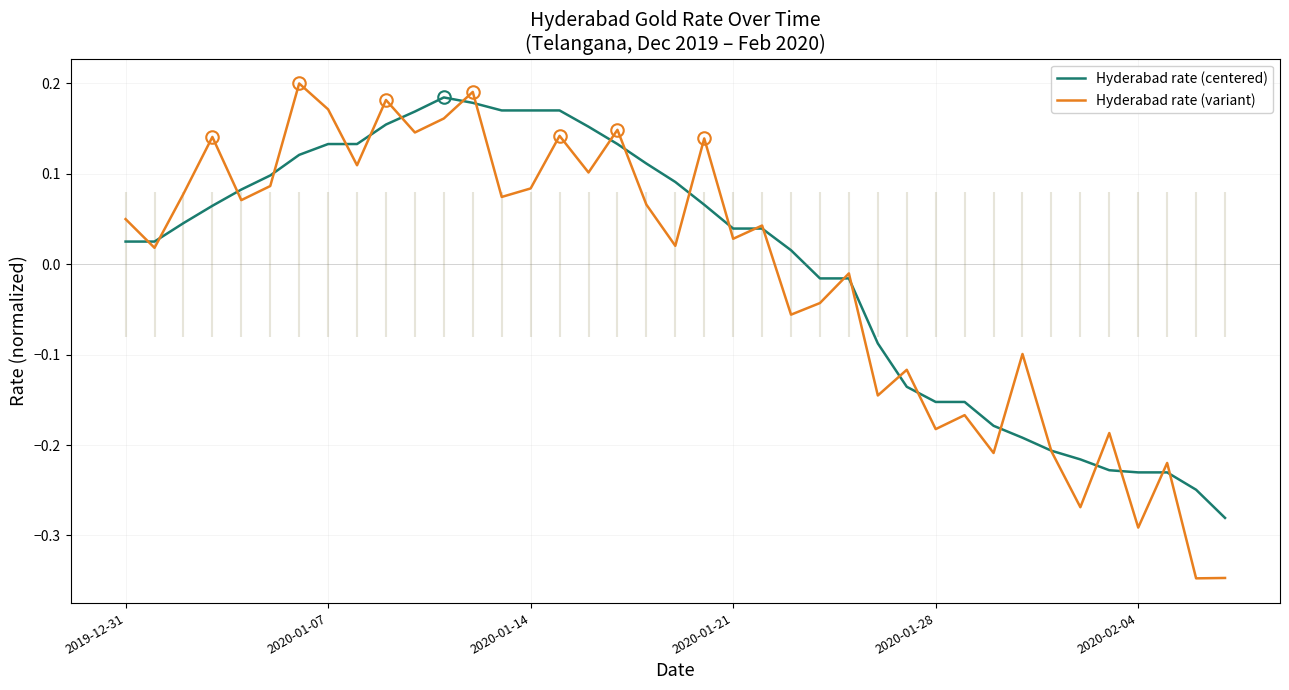

Is the value of Hyderabad rate (centered) at 2019-12-31 greater than the value of Hyderabad rate (variant) at 2020-02-04?

Yes